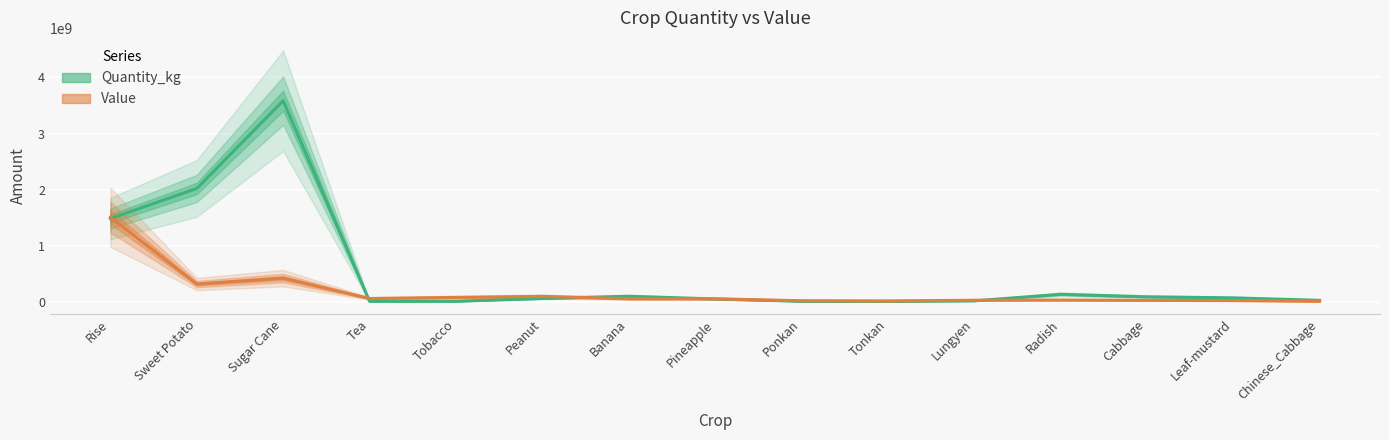

At Pineapple, list the series in order from largest to smallest.

Value, Quantity_kg